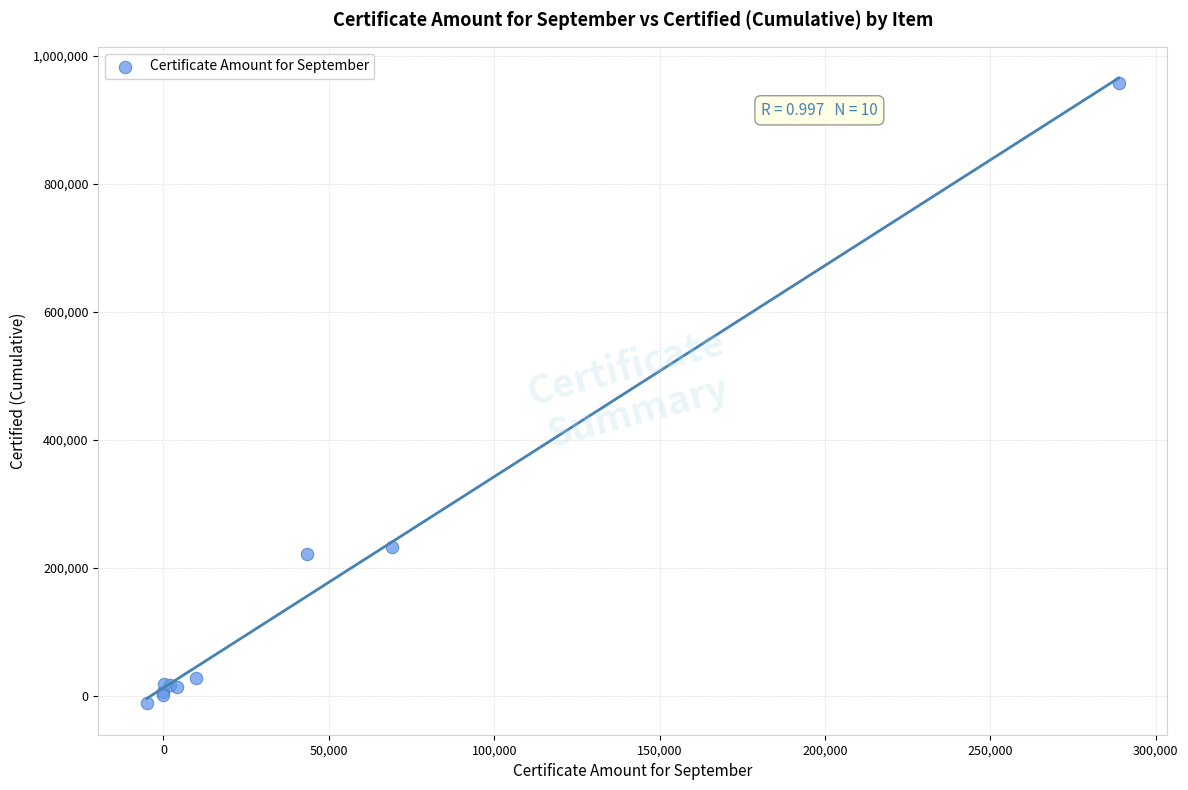

What Y value in the scatter plot is closest to 472875?

232592.0